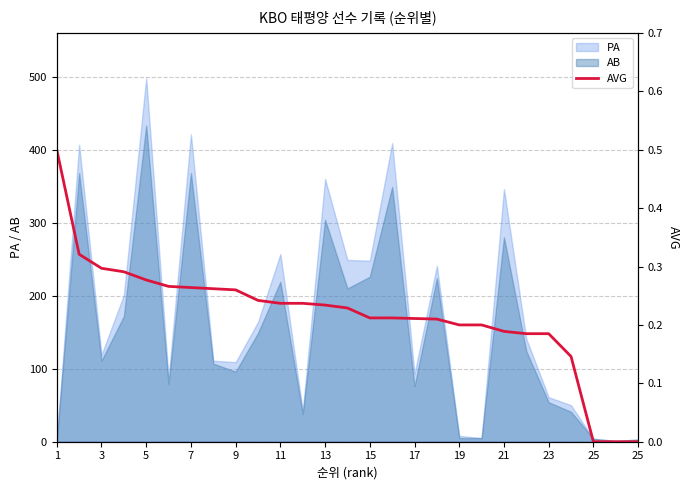

What is the average value?

0.2